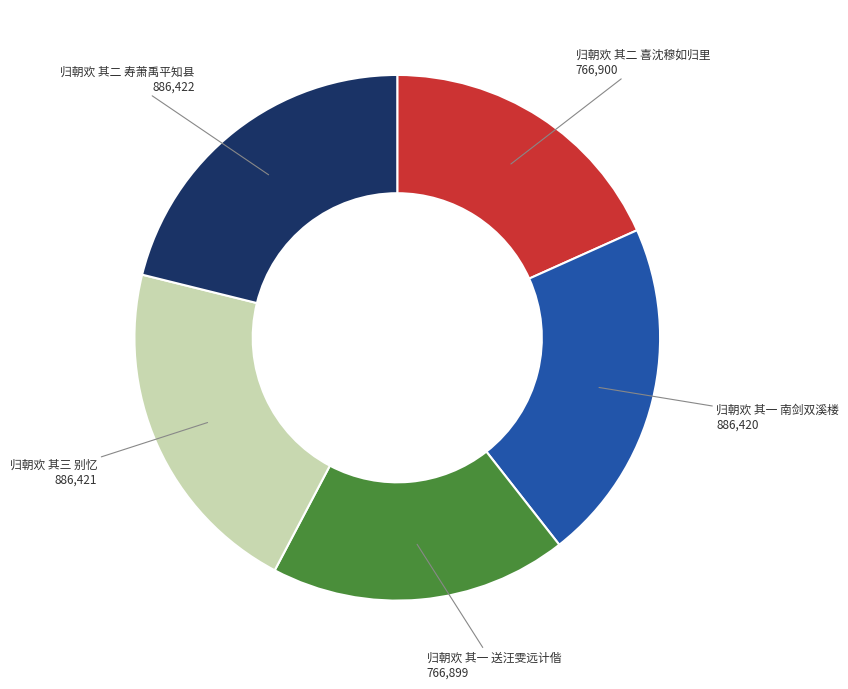

The 归朝欢 其一 南剑双溪楼 slice represents 32% of the pie. True or false?

False